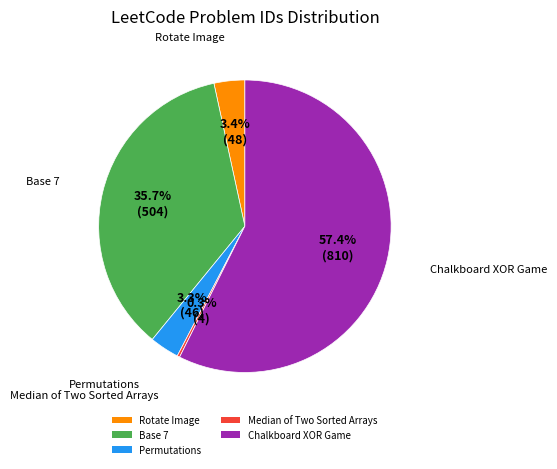

Which category has the smallest portion of the pie?

Median of Two Sorted Arrays